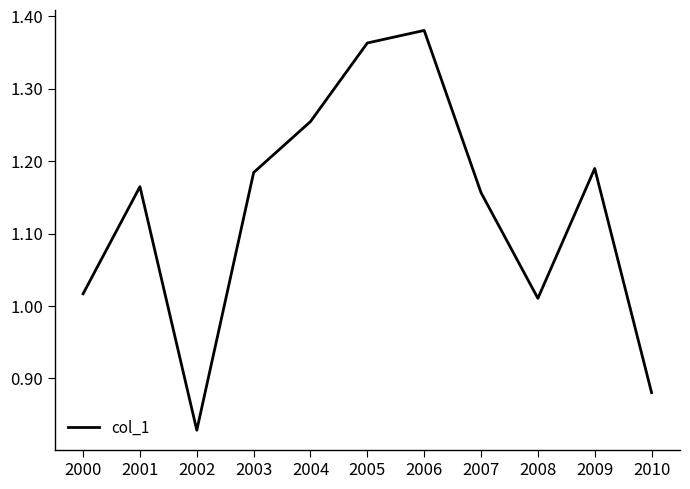

How many interior local peaks (higher than both neighbors) does the data have?

3